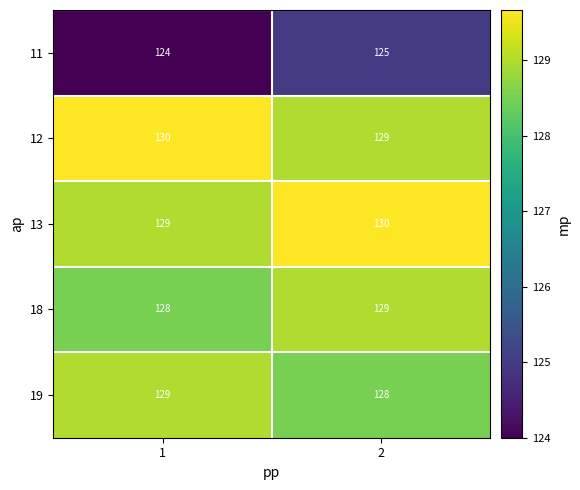

True or false: 12 has a value of 80 at 1.

False